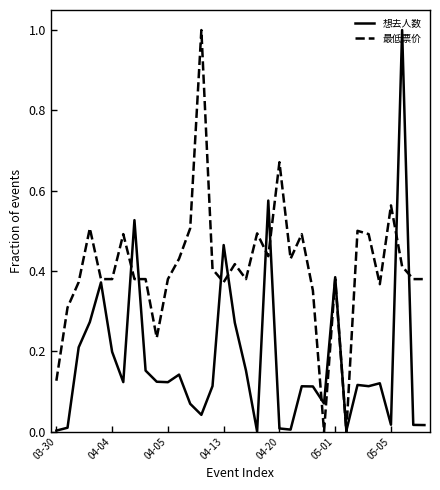

True or false: 想去人数 and 最低票价 intersect in this chart.

True